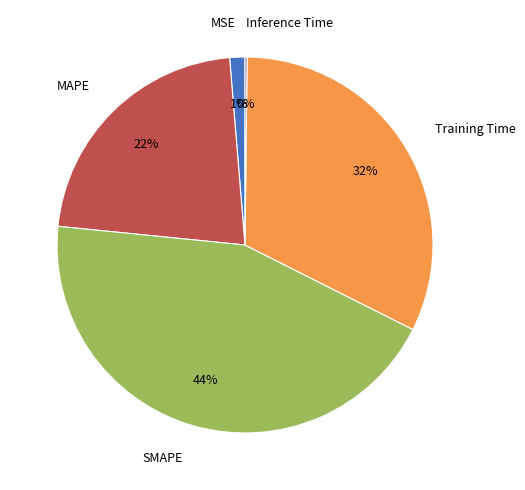

The Training Time slice represents 32% of the pie. True or false?

True